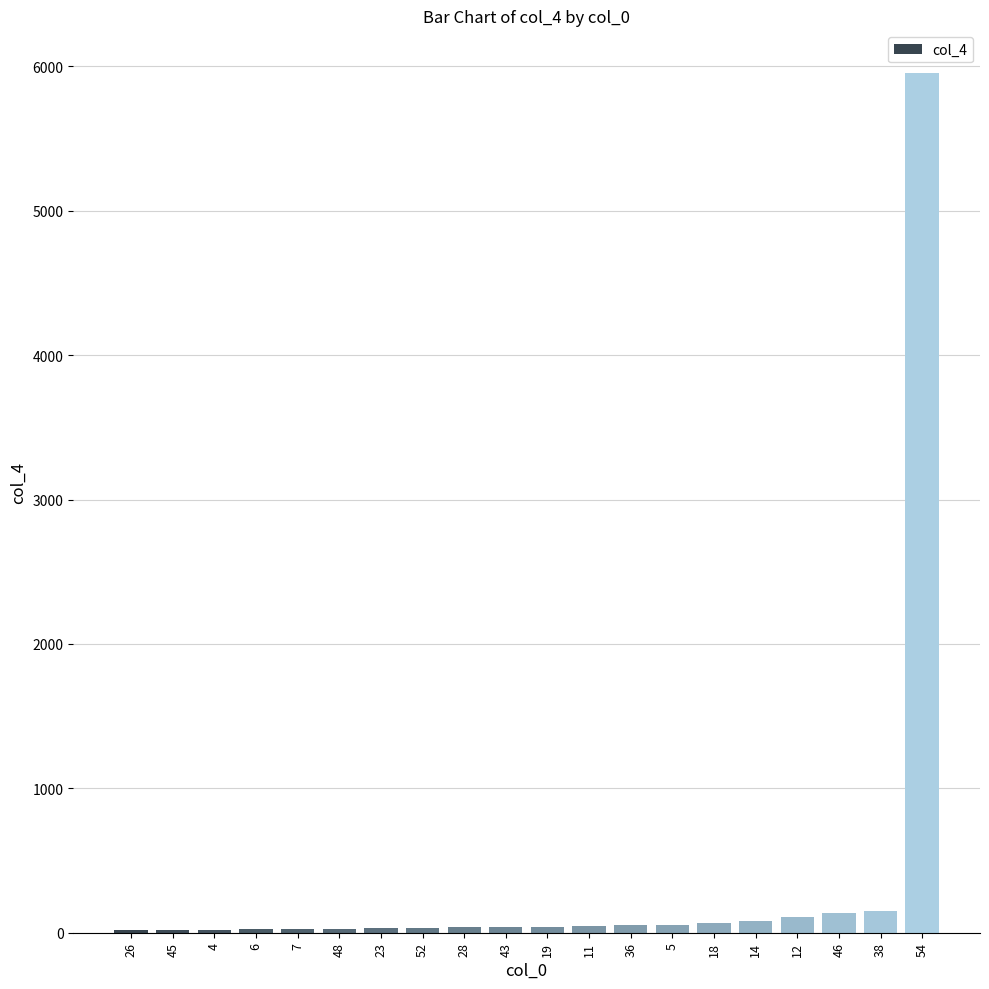

What is the difference between the maximum and minimum values?

5931